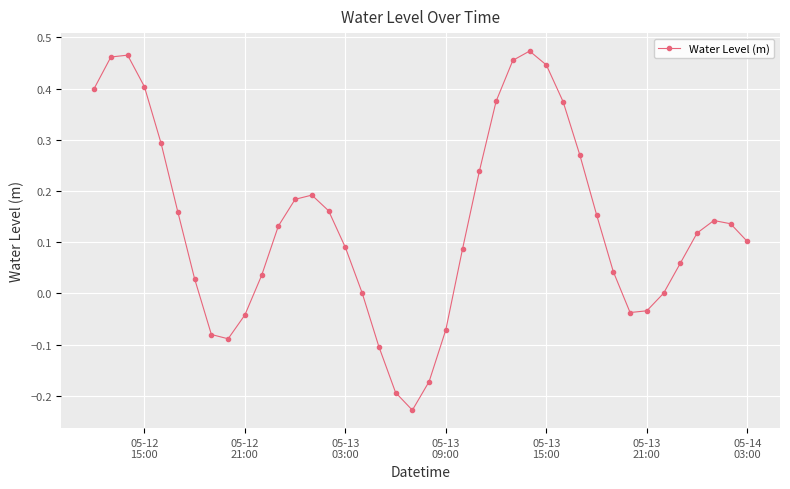

How many interior local peaks (higher than both neighbors) does the data have?

4